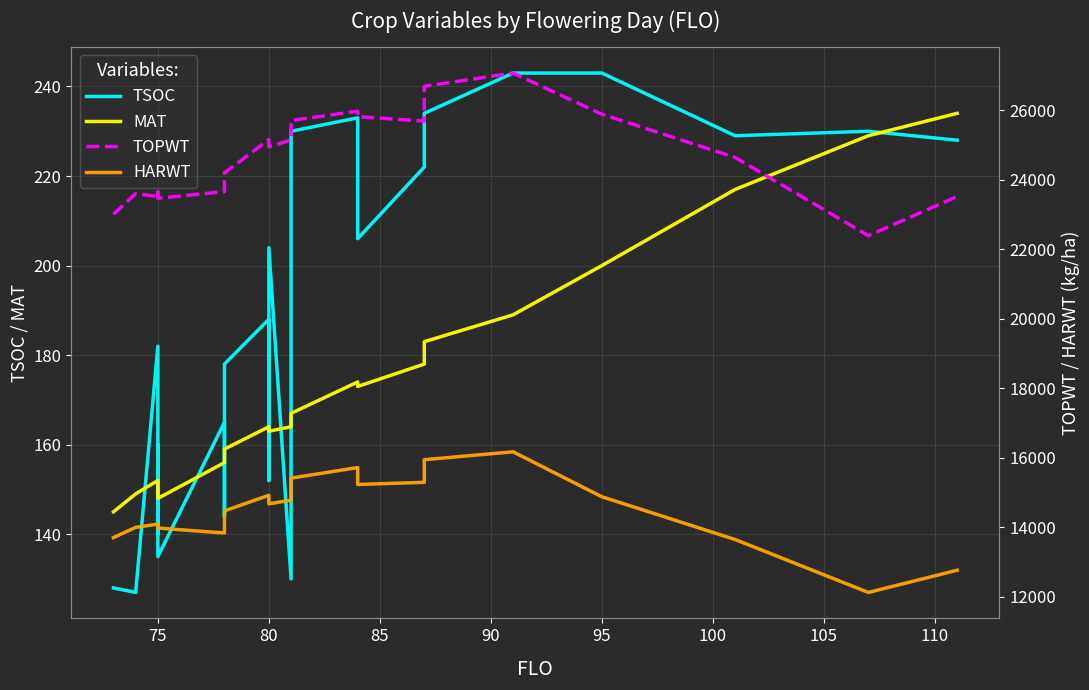

The value of HARWT at 70 is 9258. True or false?

False